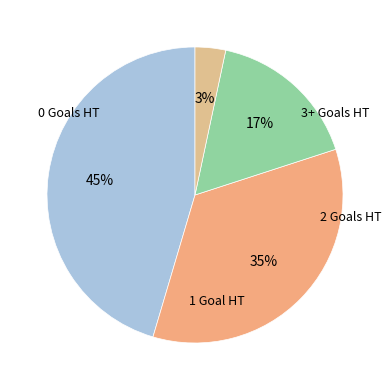

How many segments does this pie chart have?

4